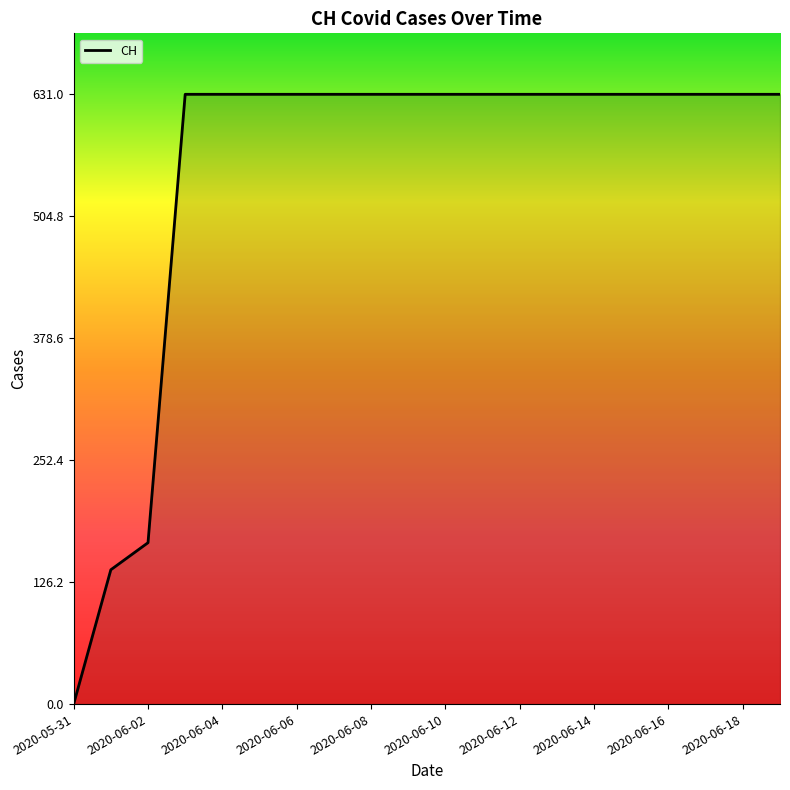

What is the greatest value displayed?

631